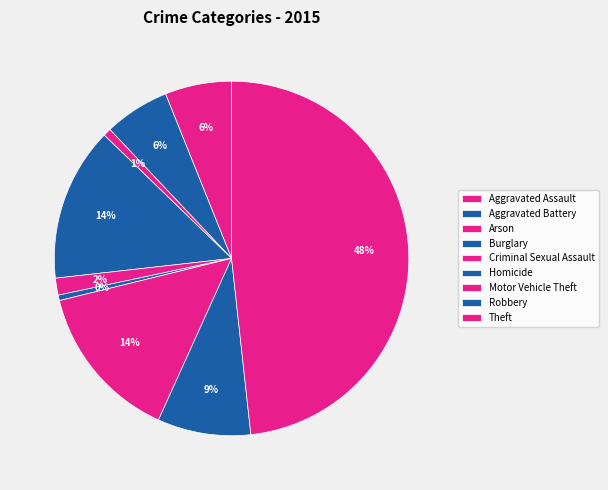

Which slice is the largest?

Theft